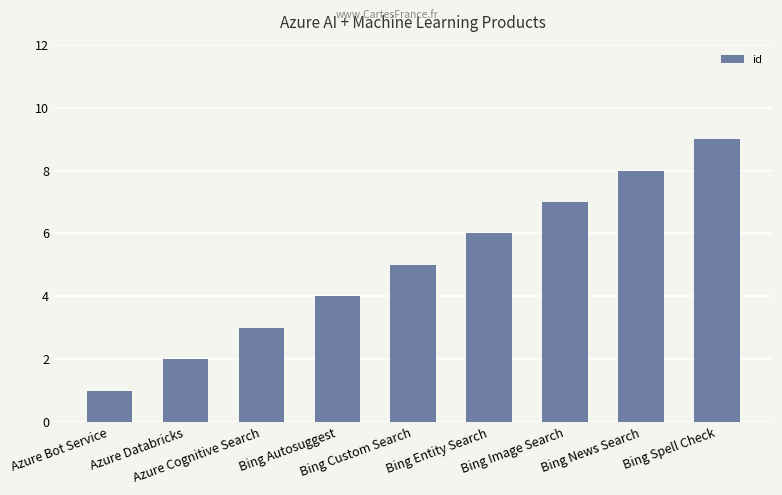

How many series are shown in this chart?

1